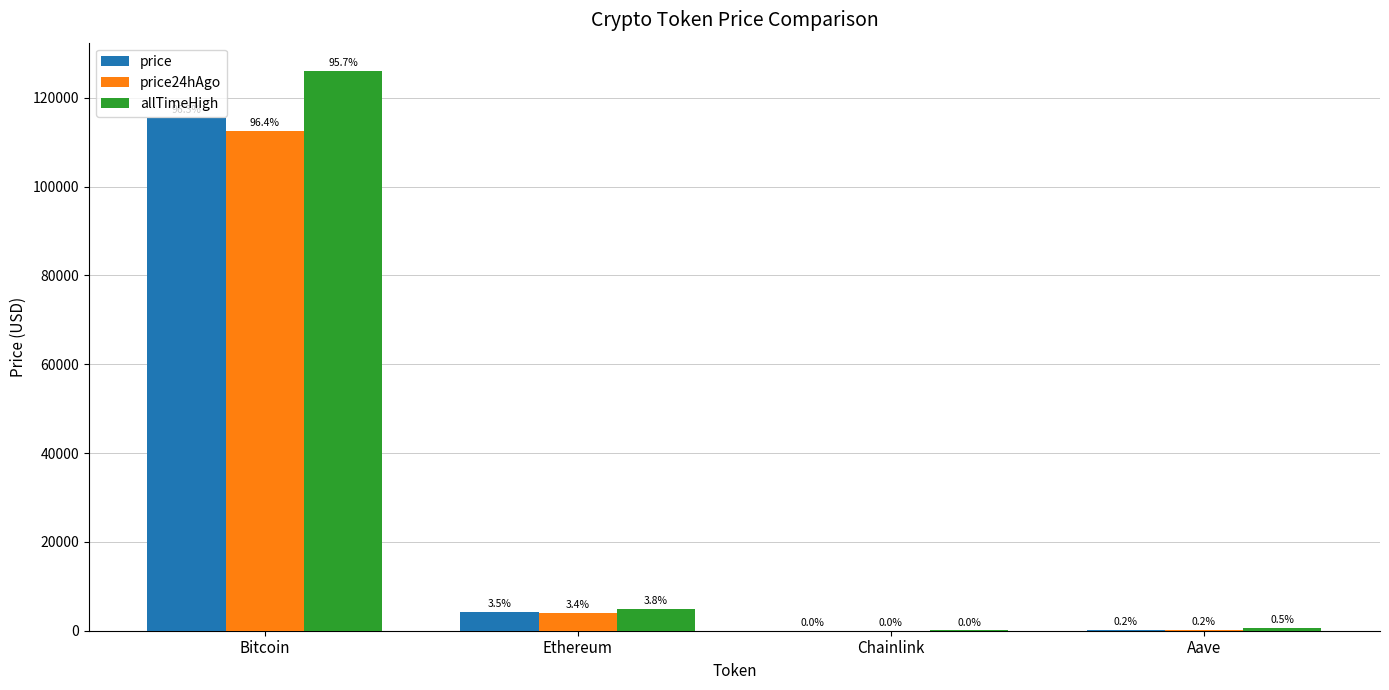

What are all the series names shown in the legend?

price, price24hAgo, allTimeHigh